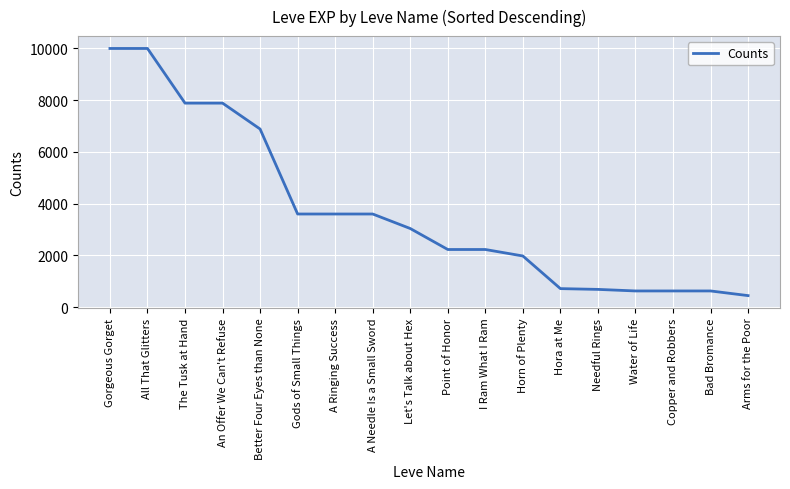

What is the change in value from I Ram What I Ram to Copper and Robbers?

-1600